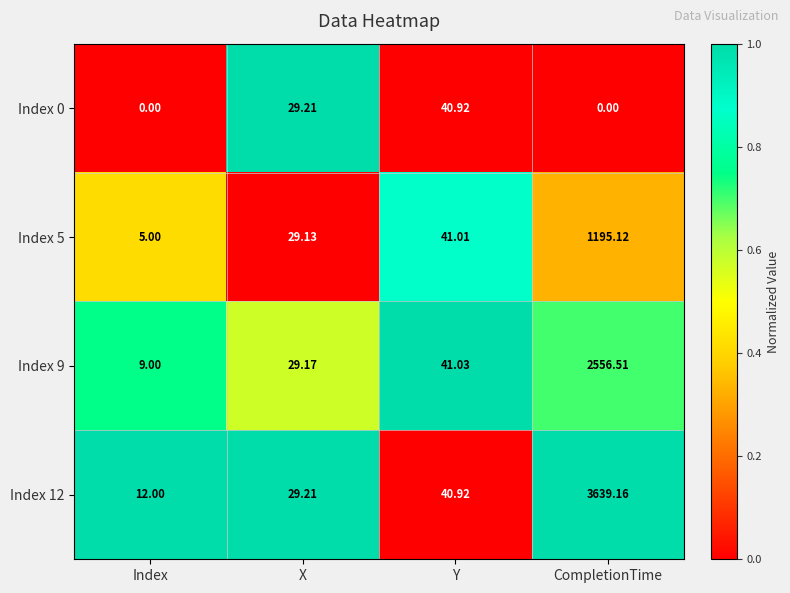

Which category has the highest value in the Index 12 series?

CompletionTime